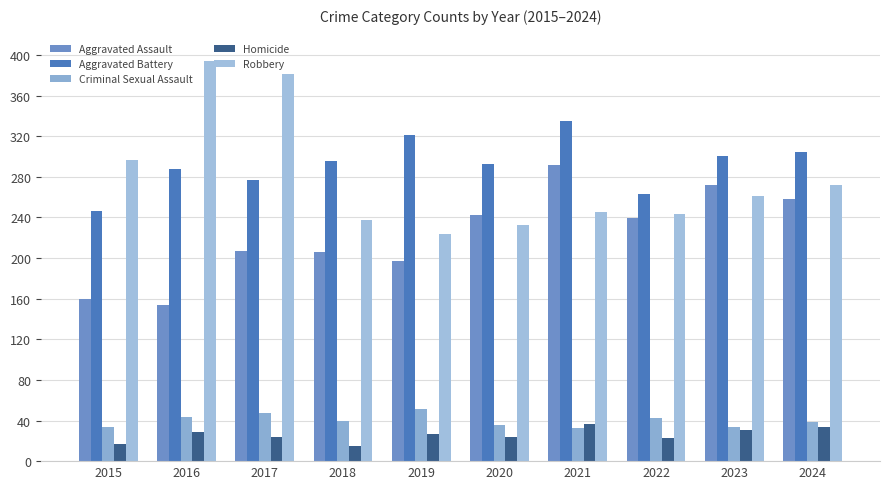

What is the total value across all series at 2016?

908